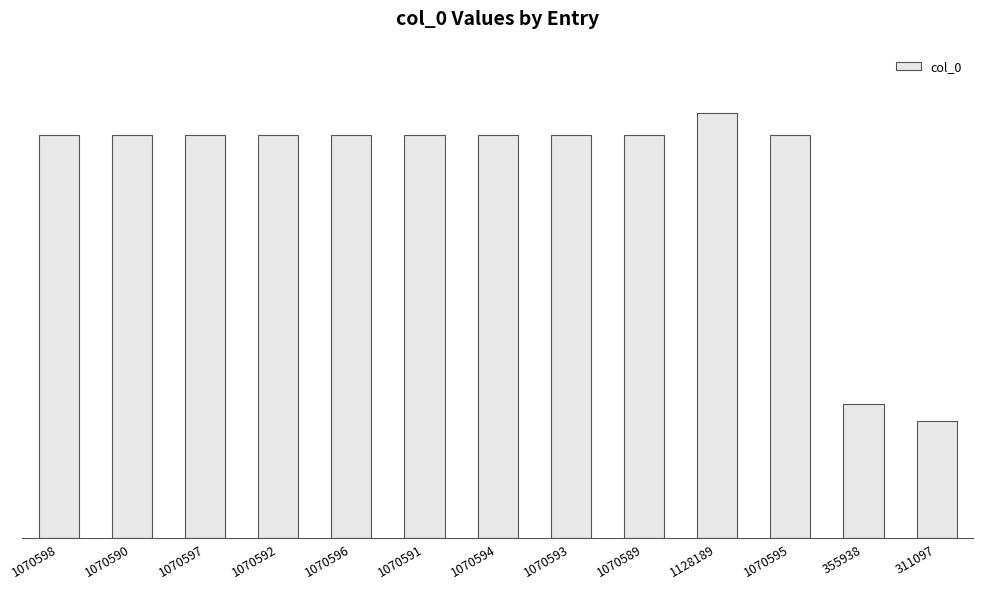

What is the label of the 1st bar from the left?

1070598